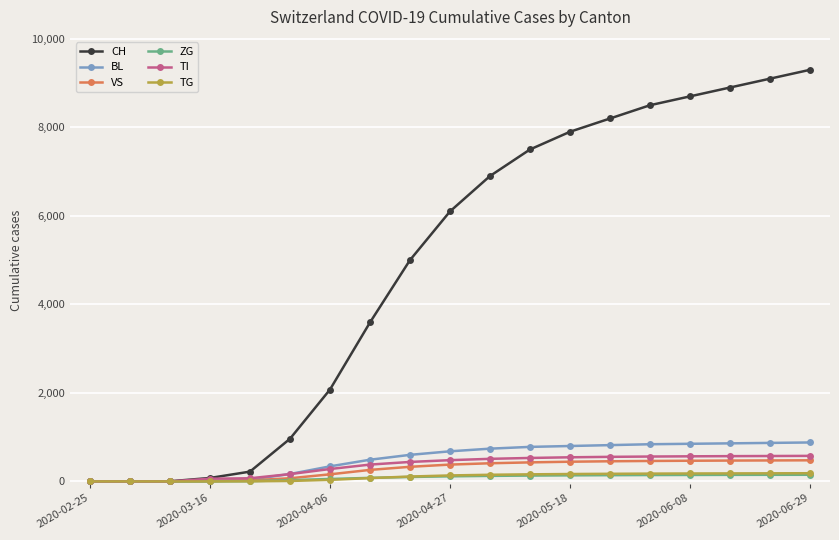

What is the maximum value shown in the chart?

9300